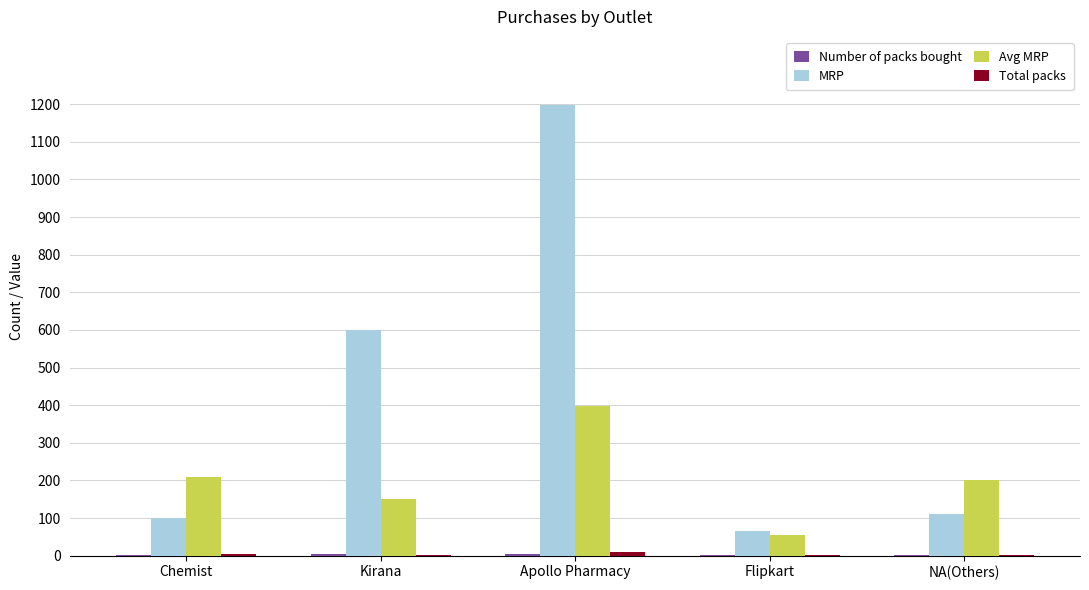

What is the sum of all MRP values?

2072